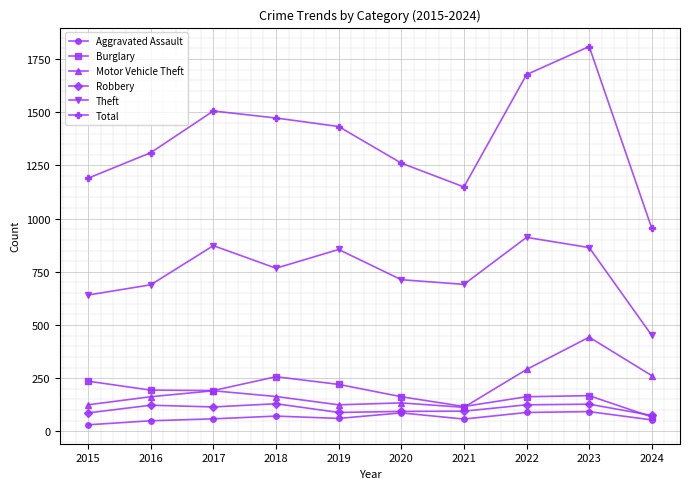

Is it true that Burglary equals 192 at 2017?

True